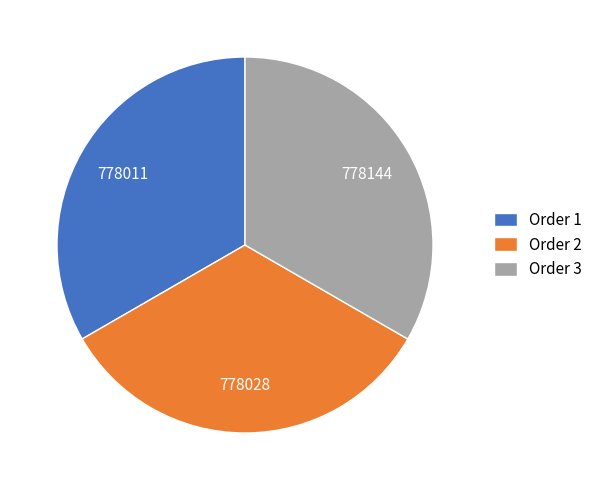

Is the sum of Order 1 and Order 3 greater than half?

Yes